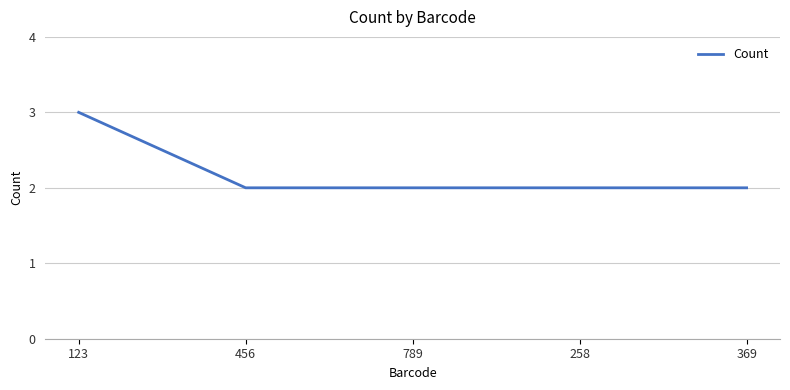

At which category does the chart reach its peak across all series?

123